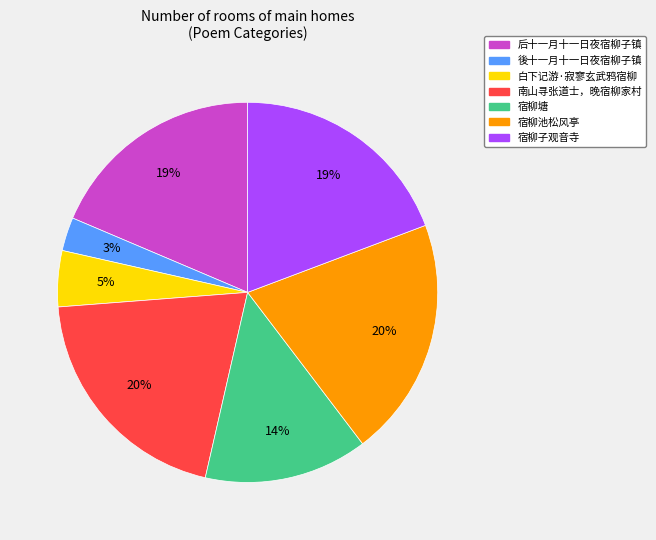

To the nearest percent, what percentage of the pie is 南山寻张道士，晚宿柳家村?

20%